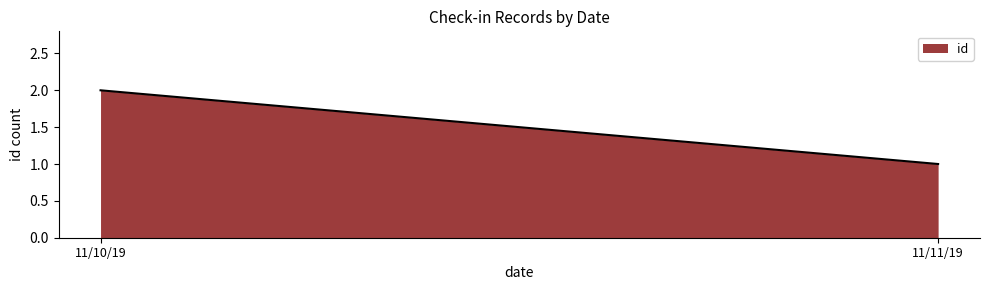

Rank the categories by value from highest to lowest.

11/10/19, 11/11/19